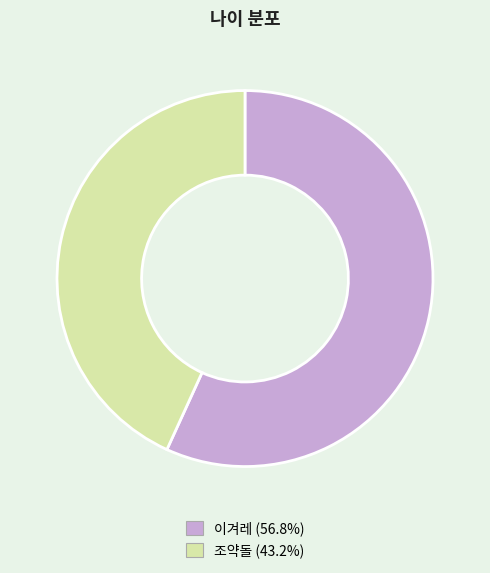

Is there any slice that represents more than half of the pie?

Yes